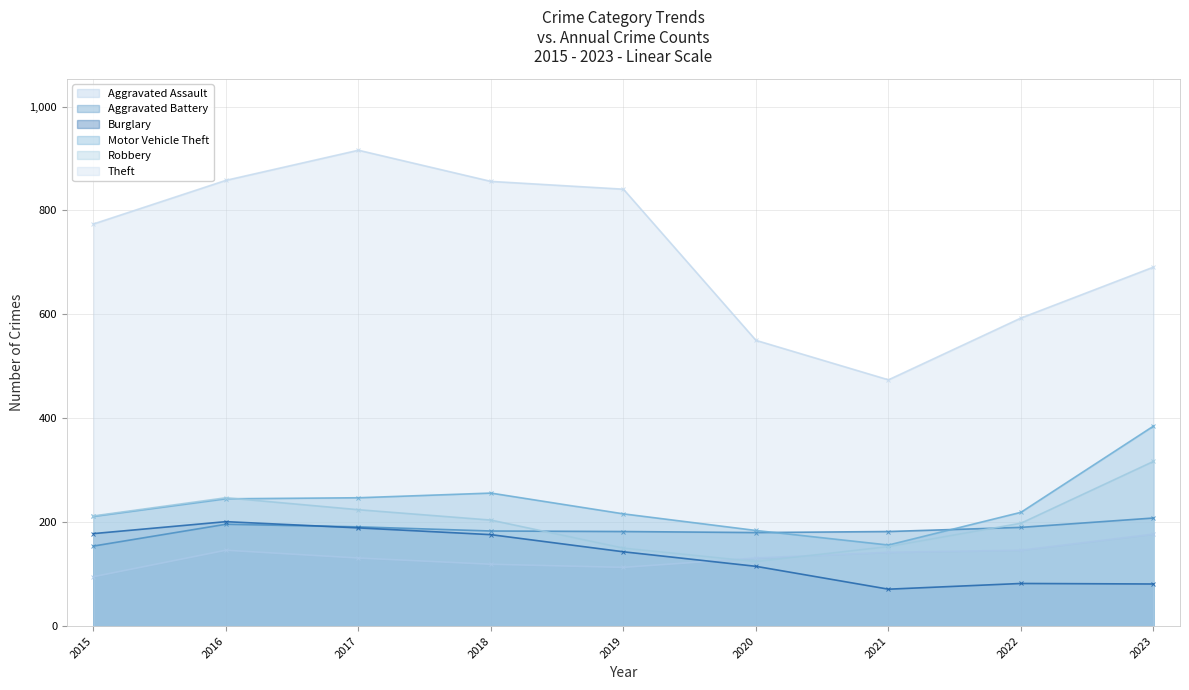

What is the sum of all Robbery values?

1829